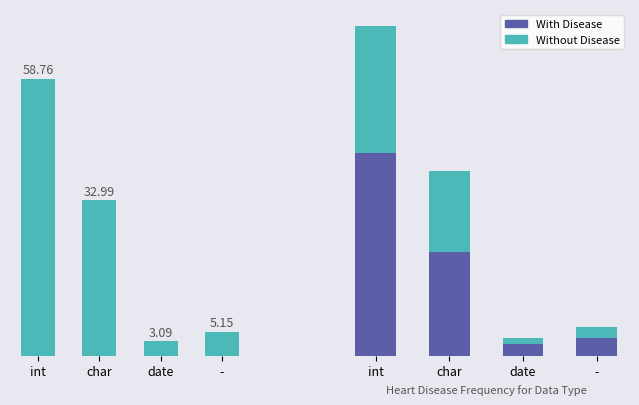

The Without Disease series shows 2 at date. True or false?

False